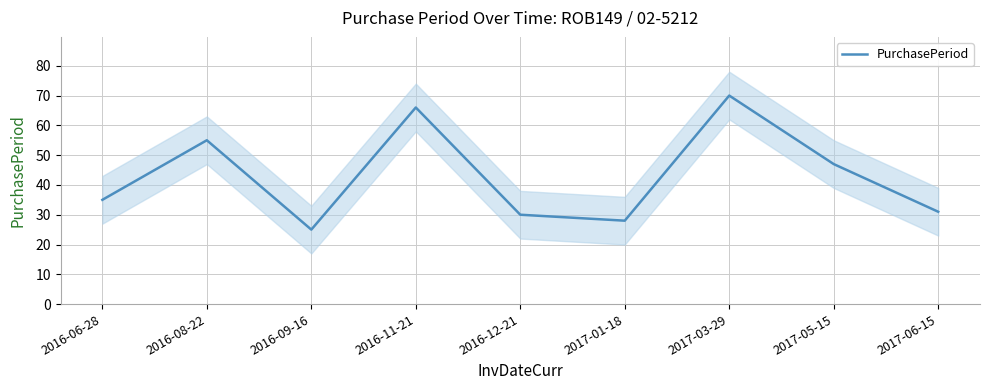

True or false: the data shows 12 at 2016-08-22.

False